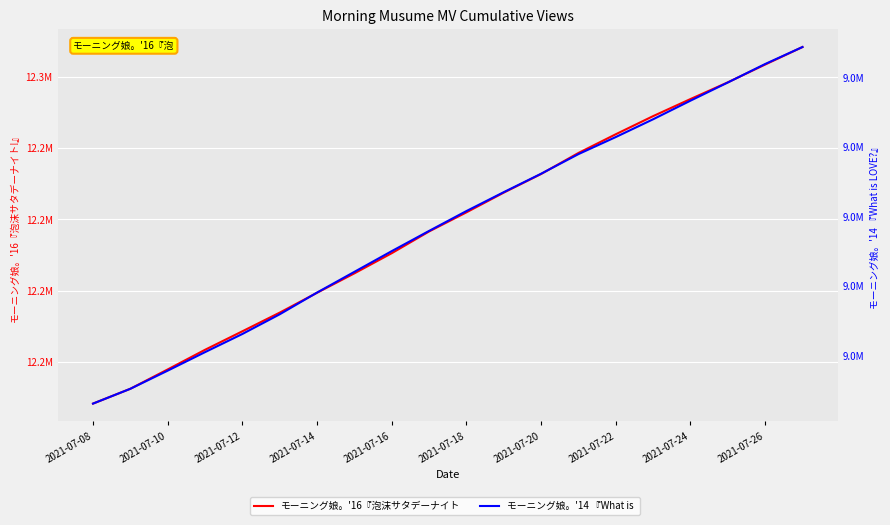

What is the spread (max minus min) of values at 11?

3204000